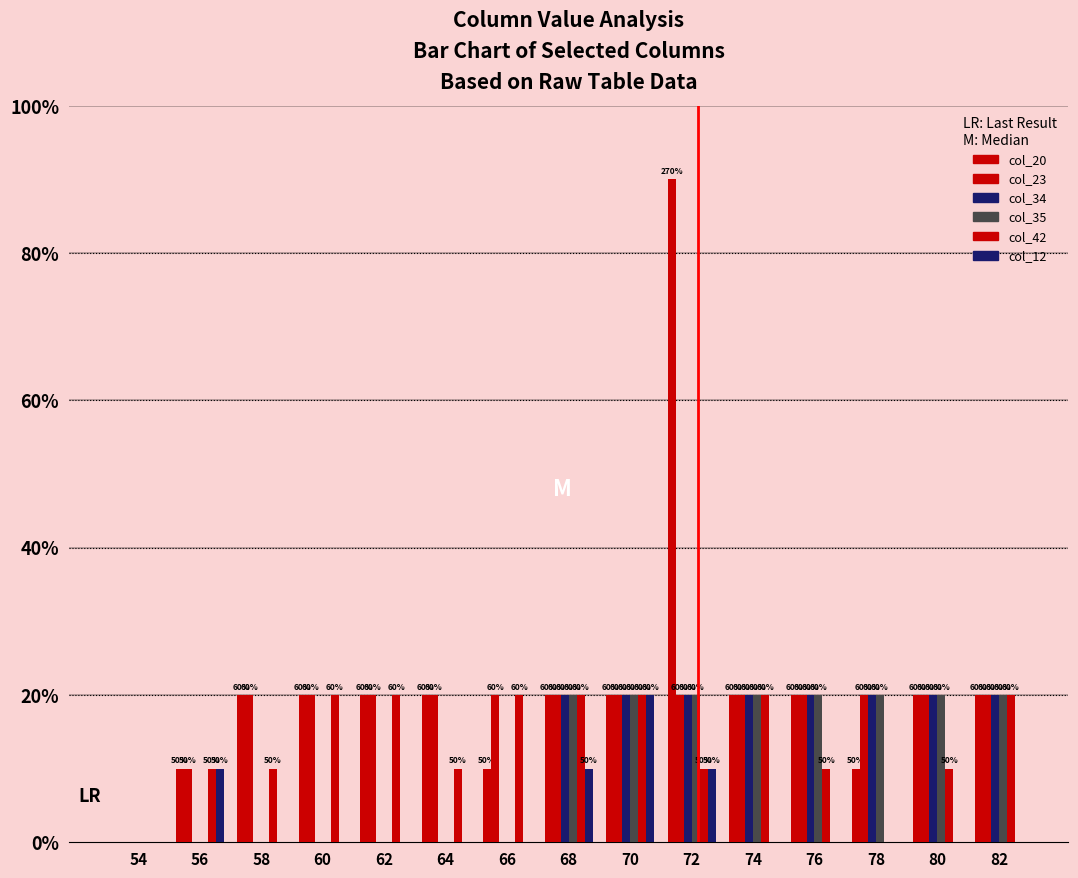

Are the bars grouped side by side (vs. stacked)?

Yes